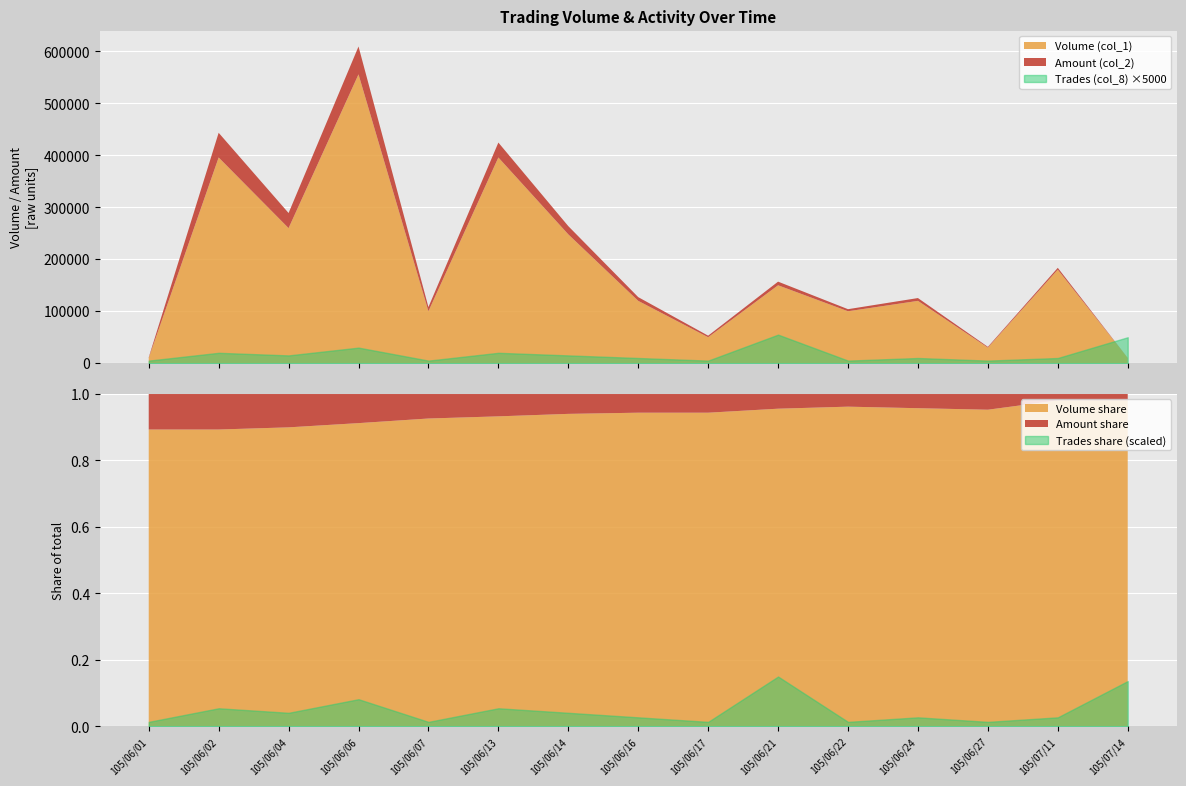

What are all the series names shown in the legend?

Volume (col_1), Amount (col_2), Trades (col_8)